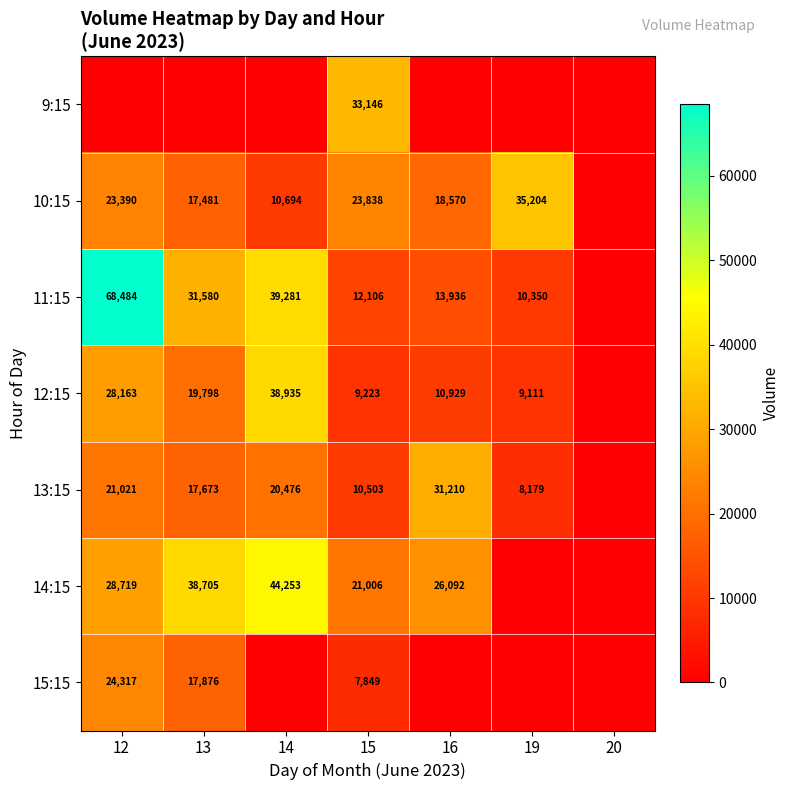

What is the sum of the 13:15 values at 19 and 16?

39389